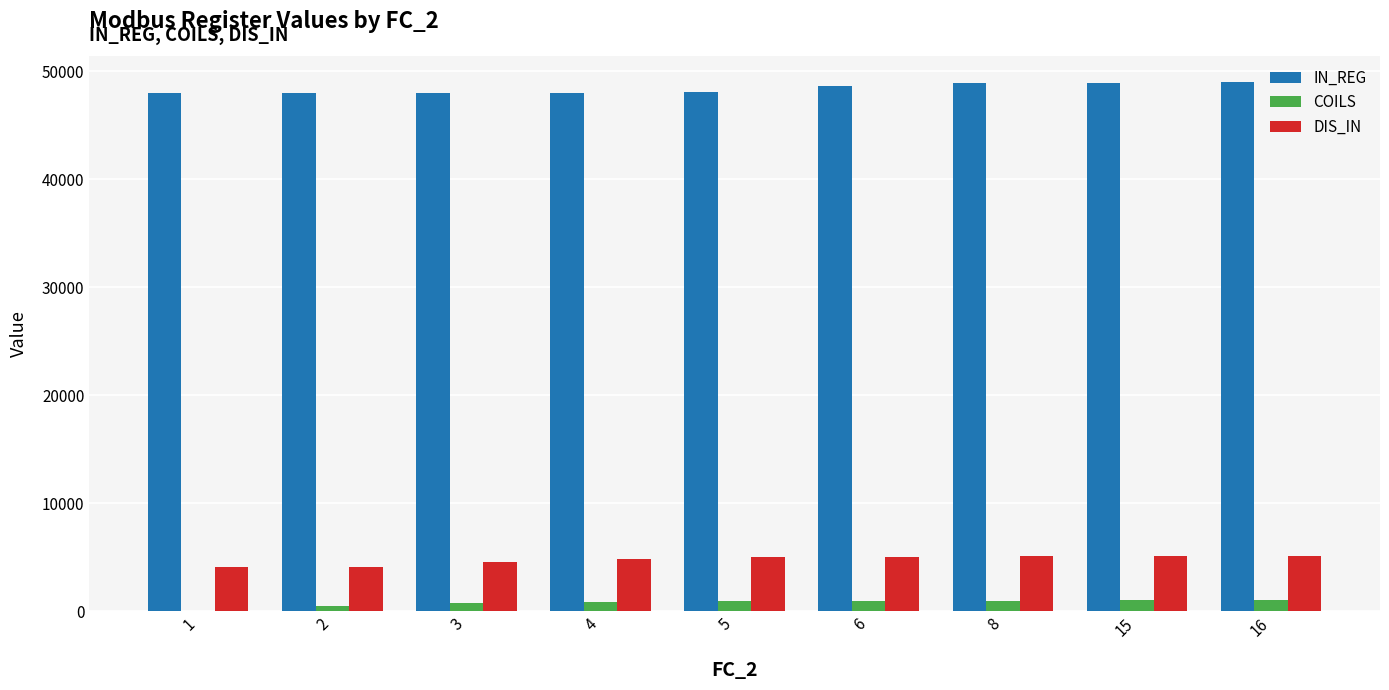

What is the spread (max minus min) of values at 1?

47999